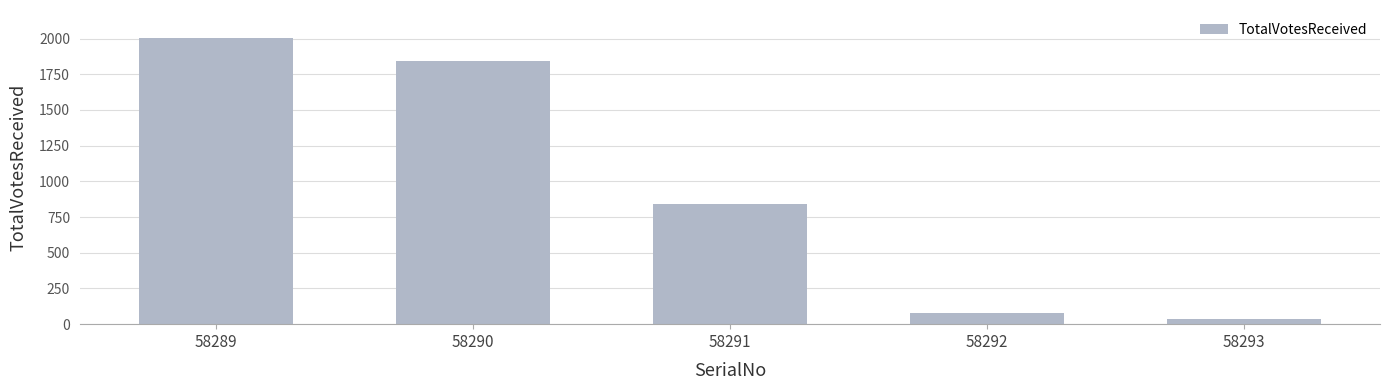

The chart shows a value of 35 at 58293. True or false?

True